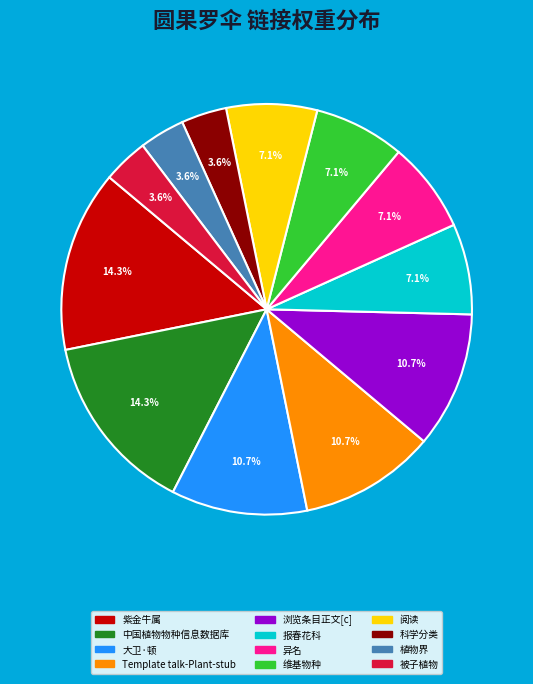

Is there any slice that represents more than half of the pie?

No